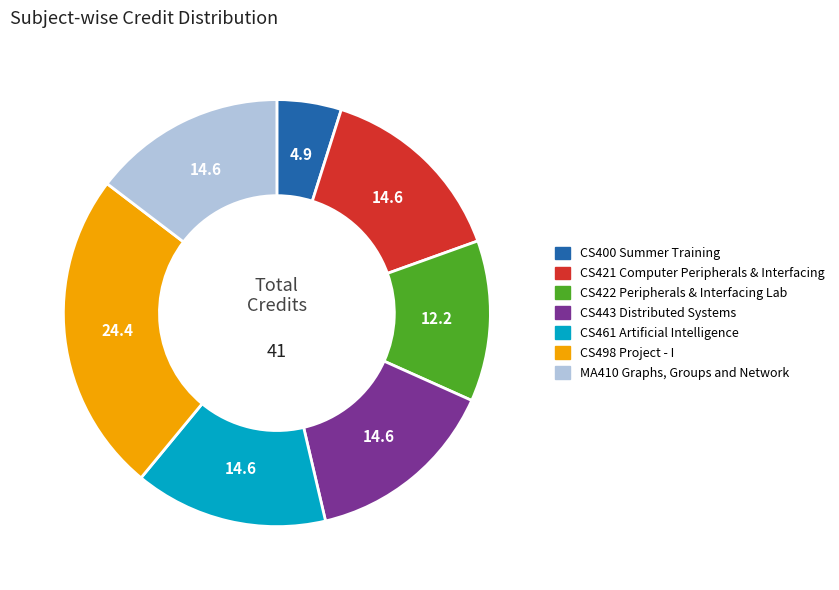

What is the ratio of the value at CS422 Peripherals & Interfacing Lab to the value at CS421 Computer Peripherals & Interfacing?

0.8